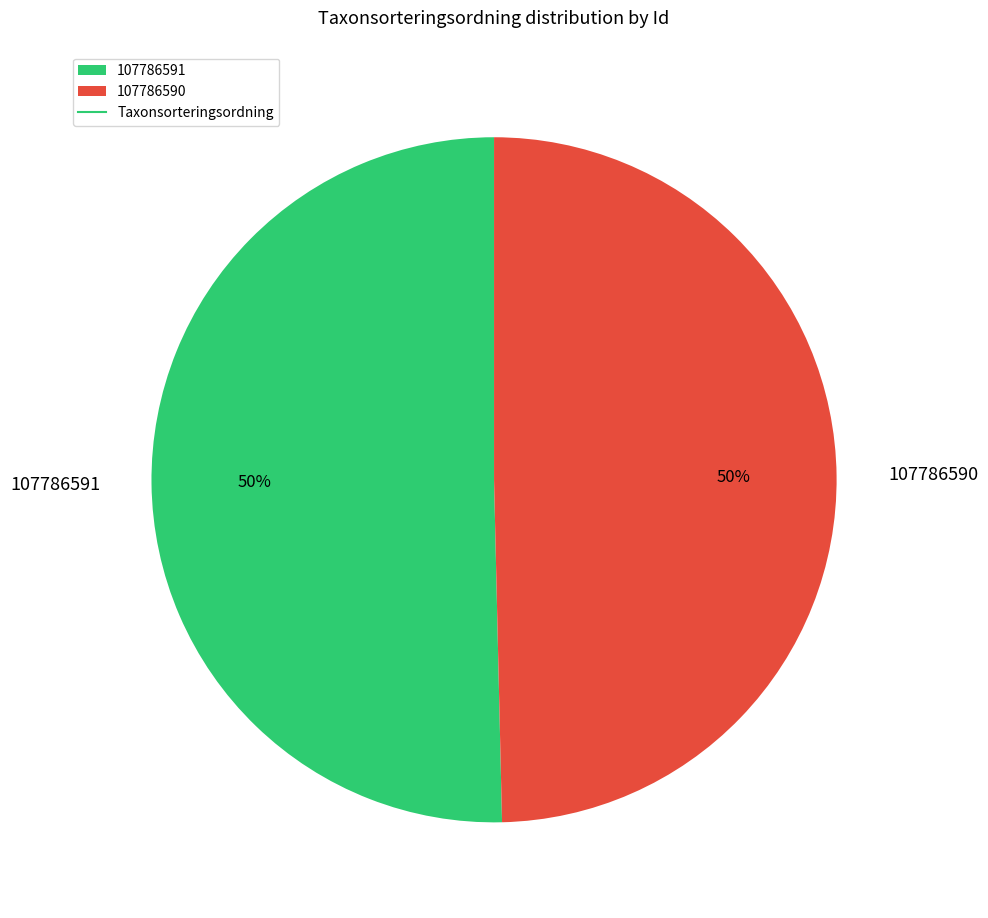

How many slices are in this pie chart?

2